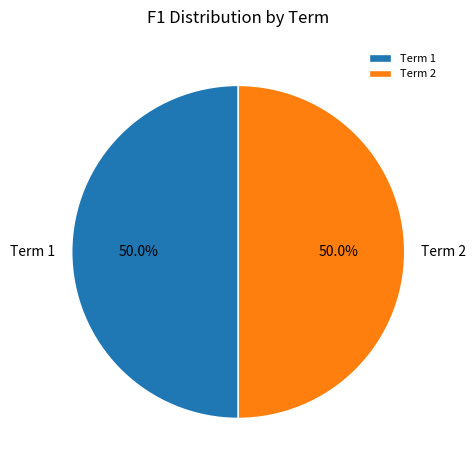

Do Term 1 and Term 2 together represent more than half of the pie?

Yes